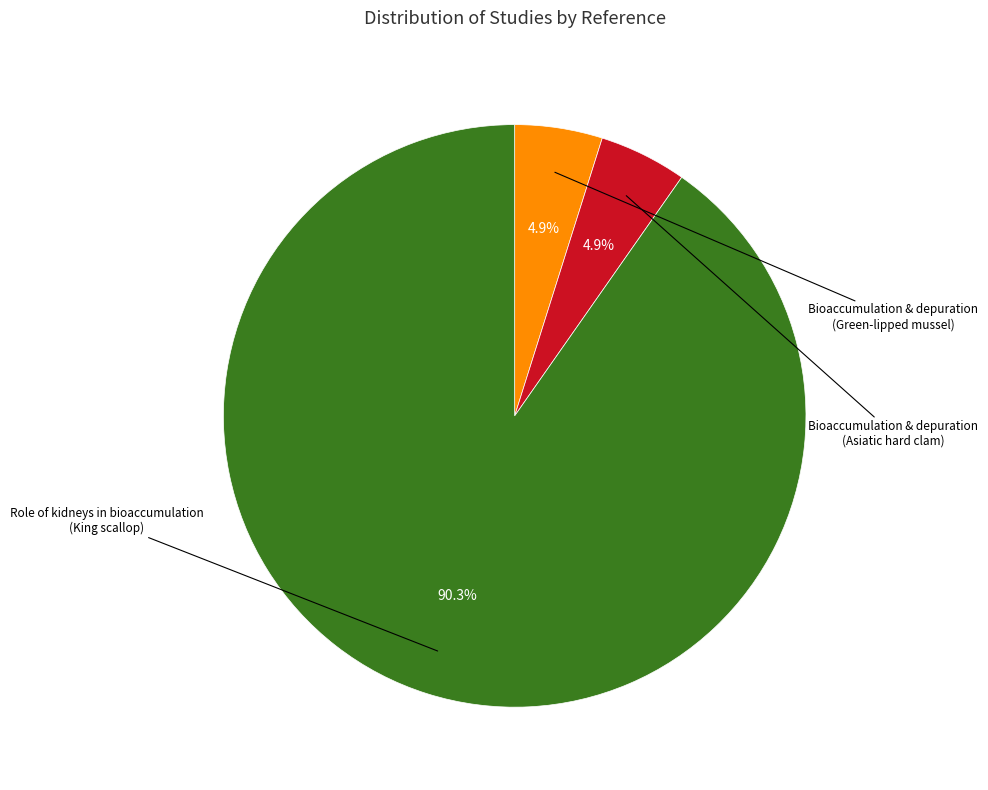

Is there any slice that represents more than half of the pie?

Yes